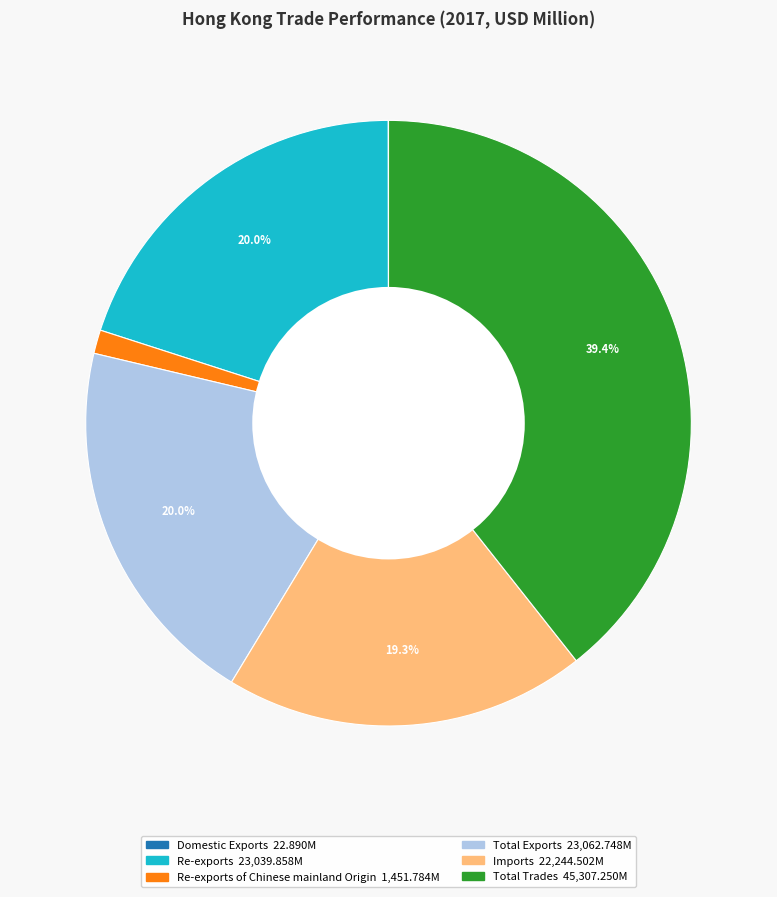

Is there a majority slice in this chart?

No